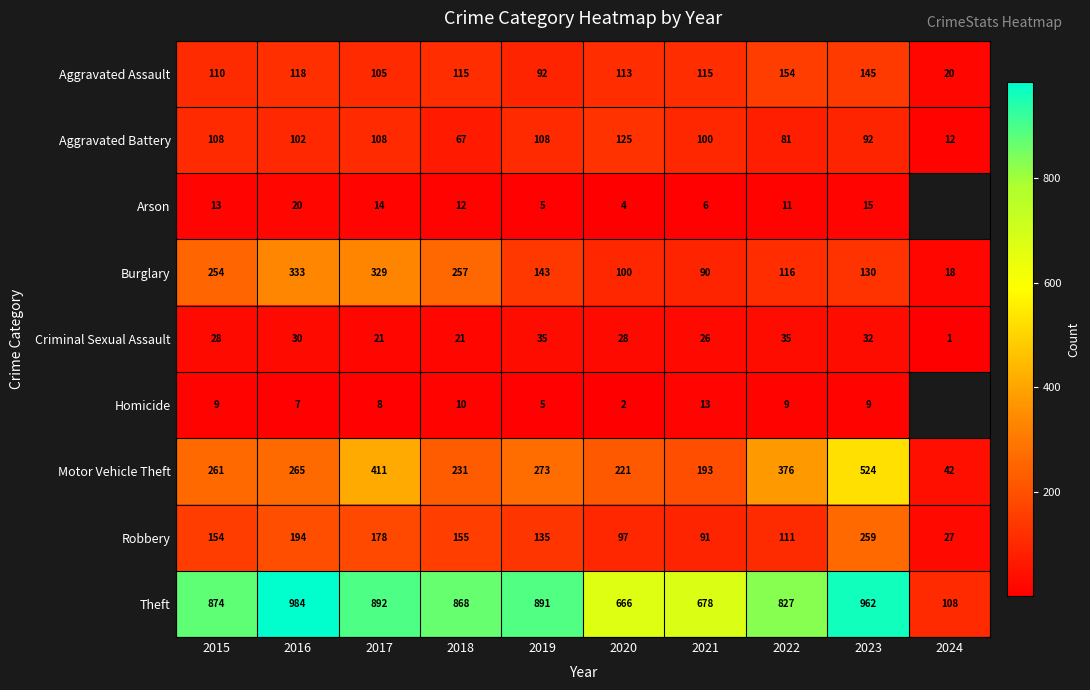

Between 2021 and 2023, which series saw the biggest shift?

Motor Vehicle Theft